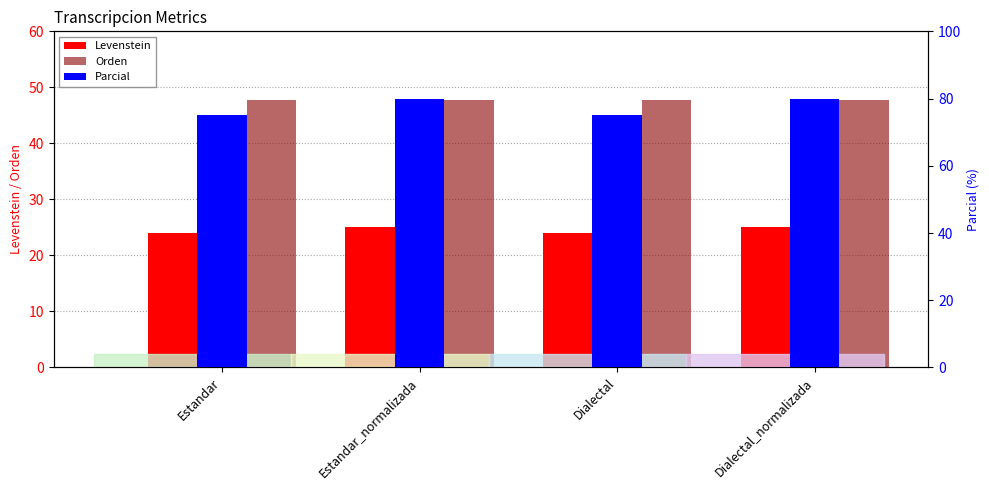

Rank the categories by Parcial value from lowest to highest.

Estandar, Dialectal, Estandar_normalizada, Dialectal_normalizada